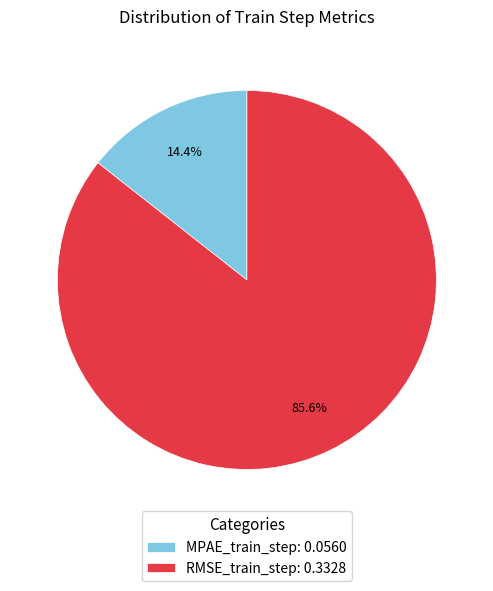

Between RMSE_train_step and MPAE_train_step, which is larger?

RMSE_train_step